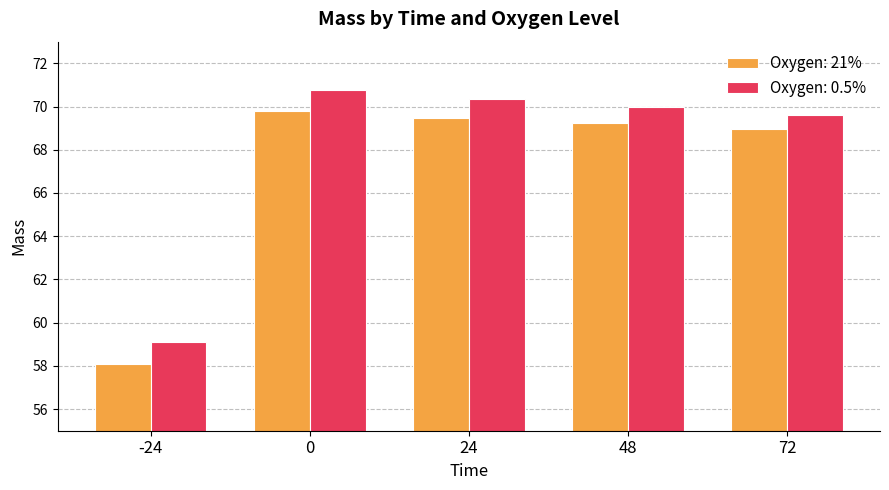

At how many categories does at least one series exceed 64?

4